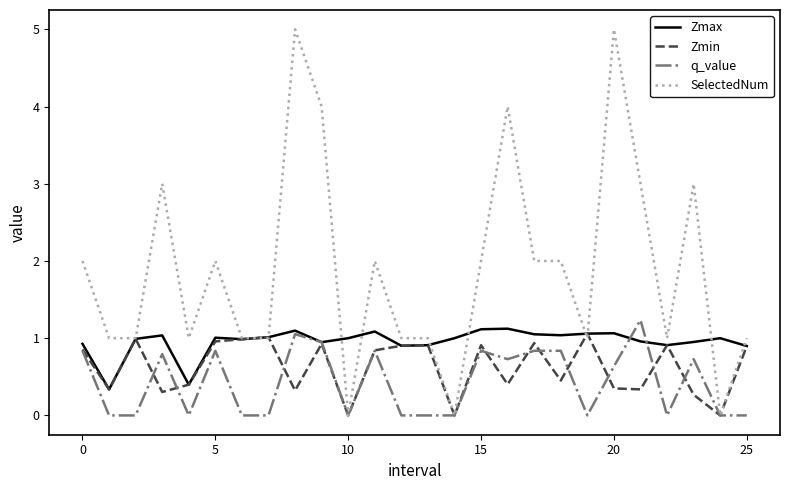

Does the chart have visible grid lines?

No